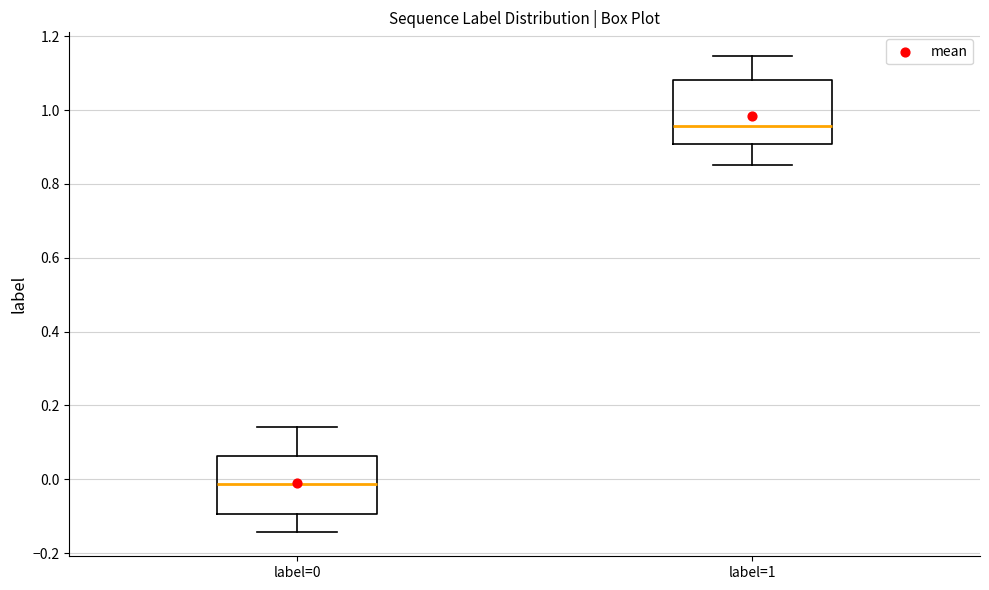

Reading left to right, transcribe this box plot: for each box, give where its median line is, the range the box spans, and where its two whiskers end, as read against the y-axis. The values are not printed on the chart, so give them approximately, as read against the axis.

label=0: median -0.02, box -0.10 to 0.06, whiskers -0.14 to 0.14
label=1: median 0.96, box 0.90 to 1.08, whiskers 0.86 to 1.14